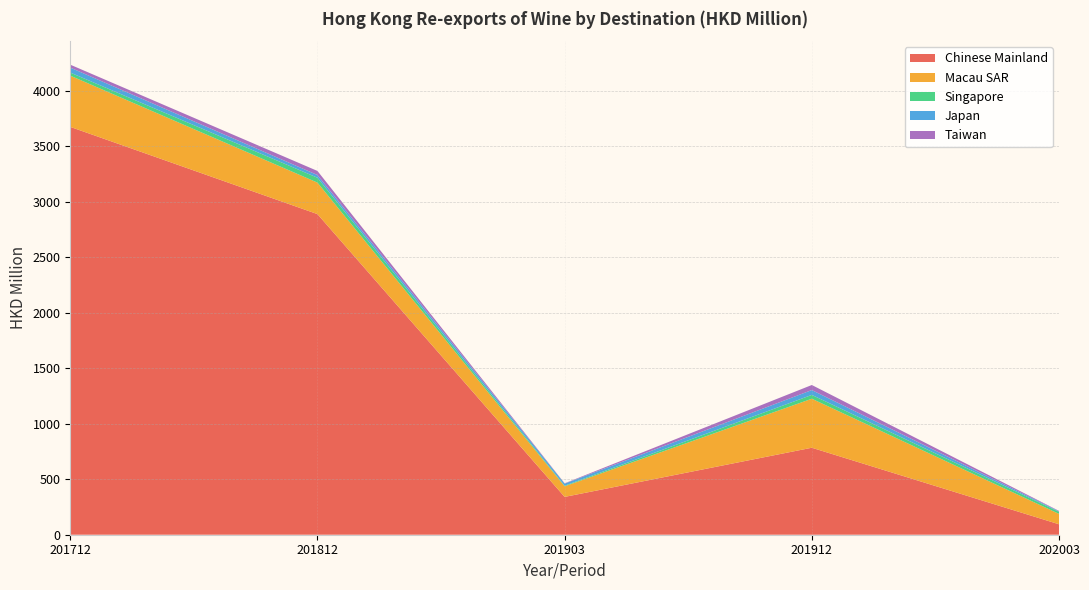

Reading left to right, list all the values displayed in this chart.

Chinese Mainland: 201712=3675.5	201812=2889.4	201903=340.8	201912=783.9	202003=94.1
Macau SAR: 201712=461.8	201812=283.9	201903=95.5	201912=441.6	202003=93.8
Singapore: 201712=27.7	201812=44.0	201903=5.3	201912=34.6	202003=18.5
Japan: 201712=44.8	201812=24.4	201903=18.9	201912=43.7	202003=5.0
Taiwan: 201712=26.4	201812=36.8	201903=2.9	201912=45.5	202003=3.4